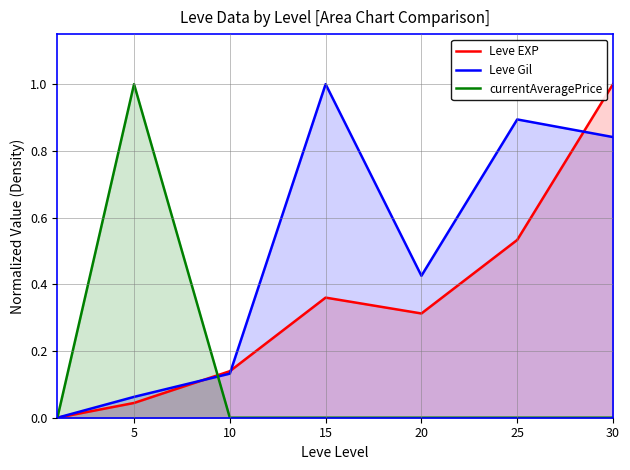

The value of Leve Gil at 20 is 0.8. True or false?

False